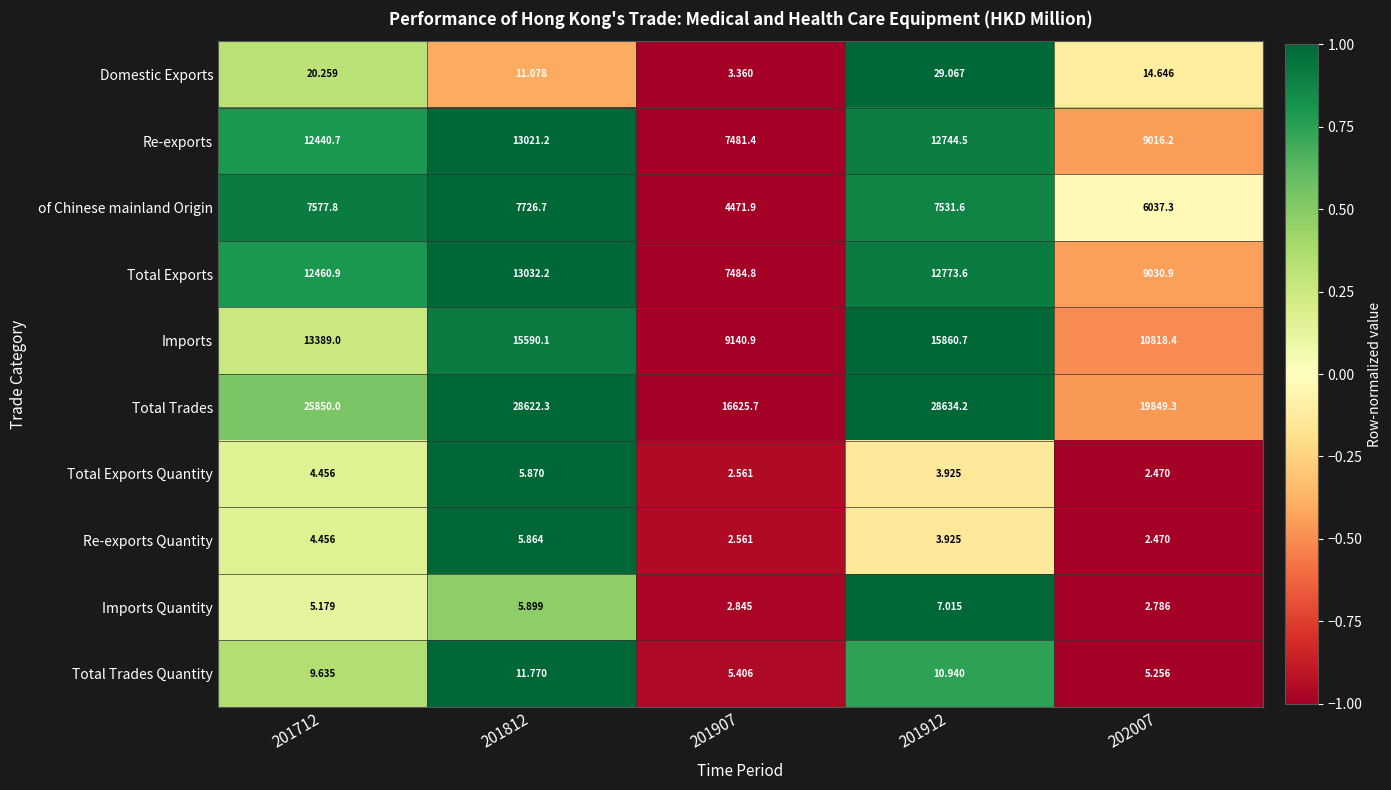

Which series has the largest total across all categories?

Total Trades